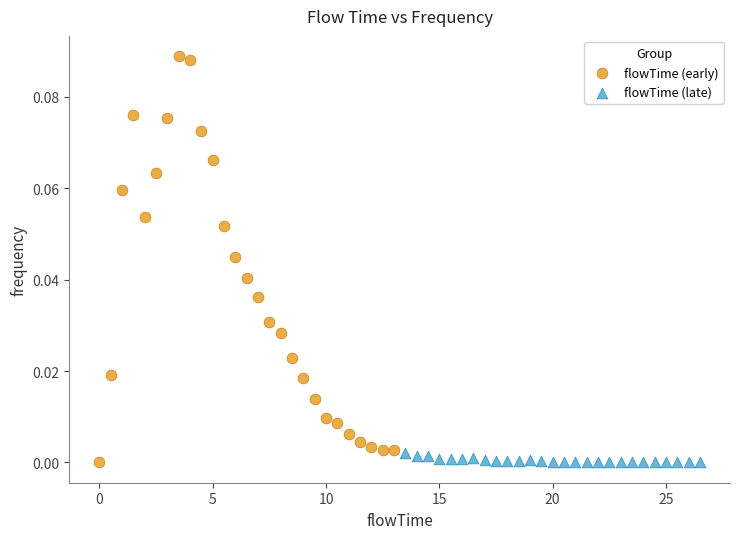

What are all the series names shown in the legend?

flowTime (early), flowTime (late)